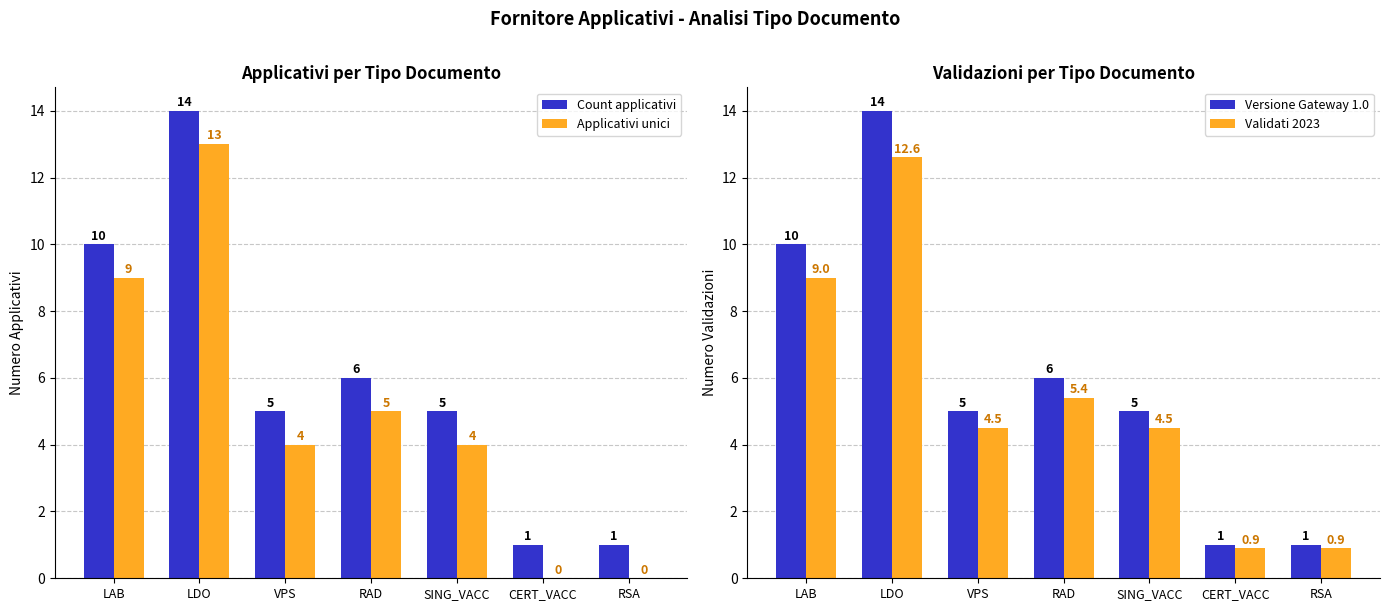

How many categories are shown in the chart?

7